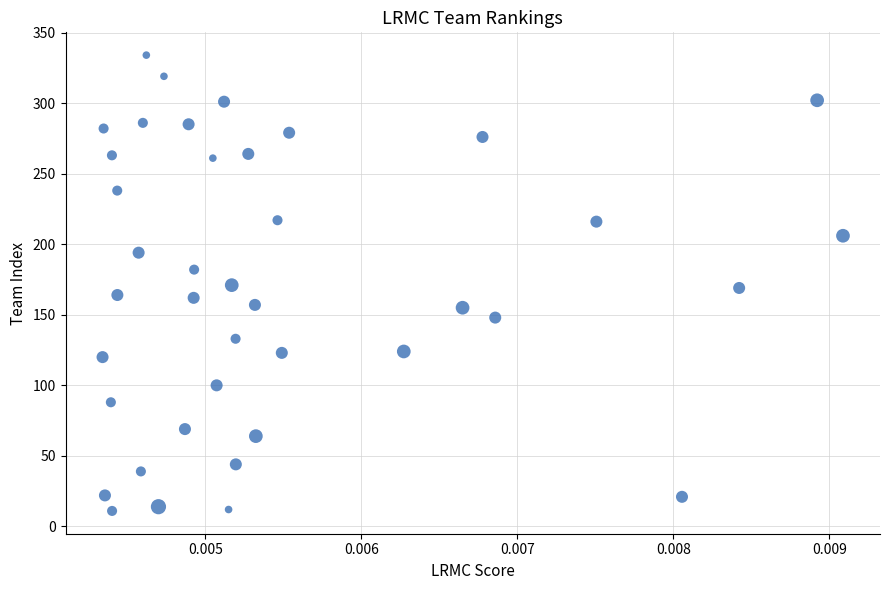

What is the range of Y values (max minus min)?

323